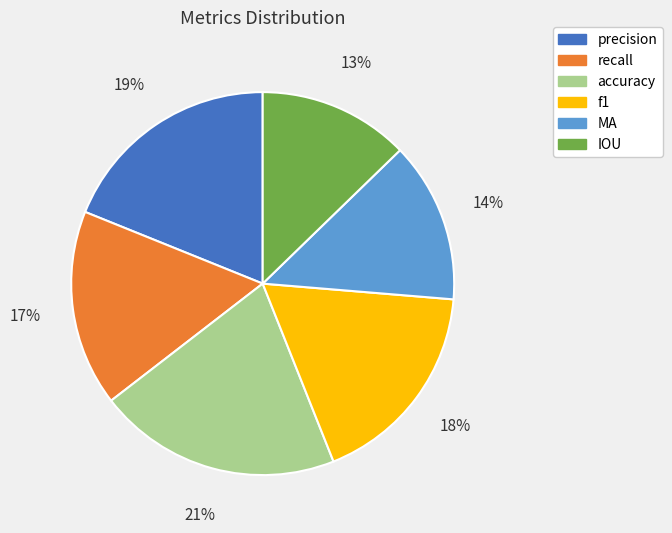

True or false: MA accounts for 14% of the total.

True